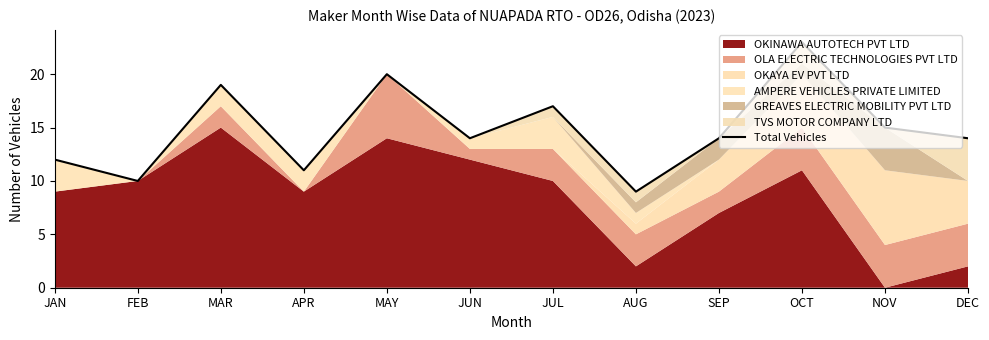

Between NOV and APR, which is larger?

NOV